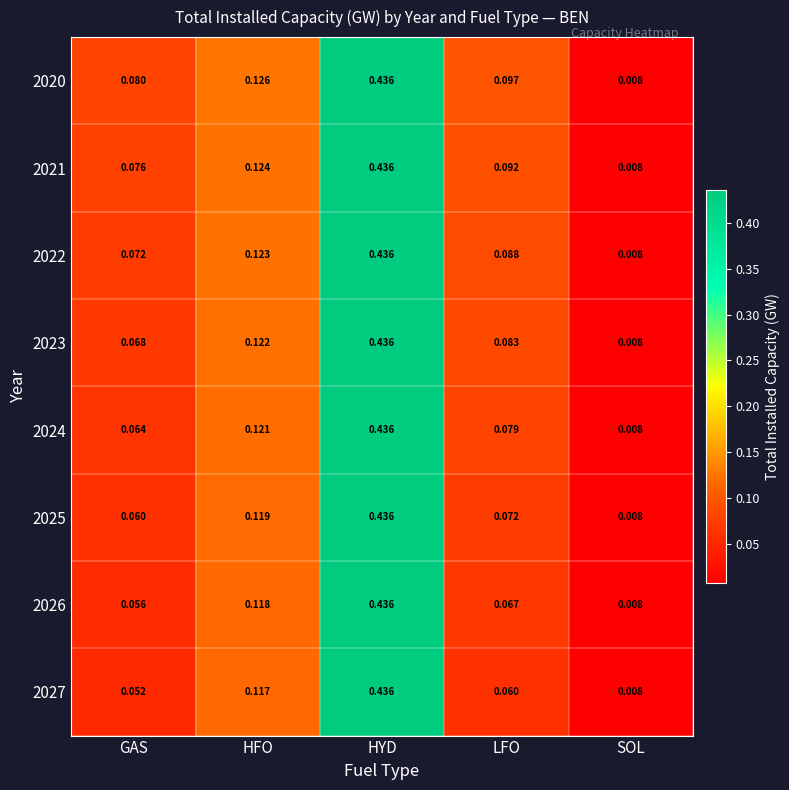

Is the value of 2020 at LFO greater than the value of 2022 at HYD?

No